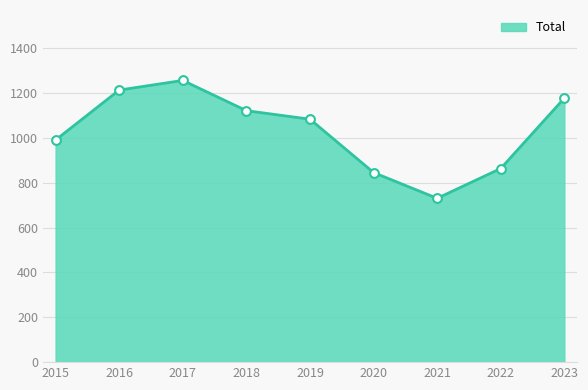

What is the ratio of the value at 2018 to the value at 2019?

1.0